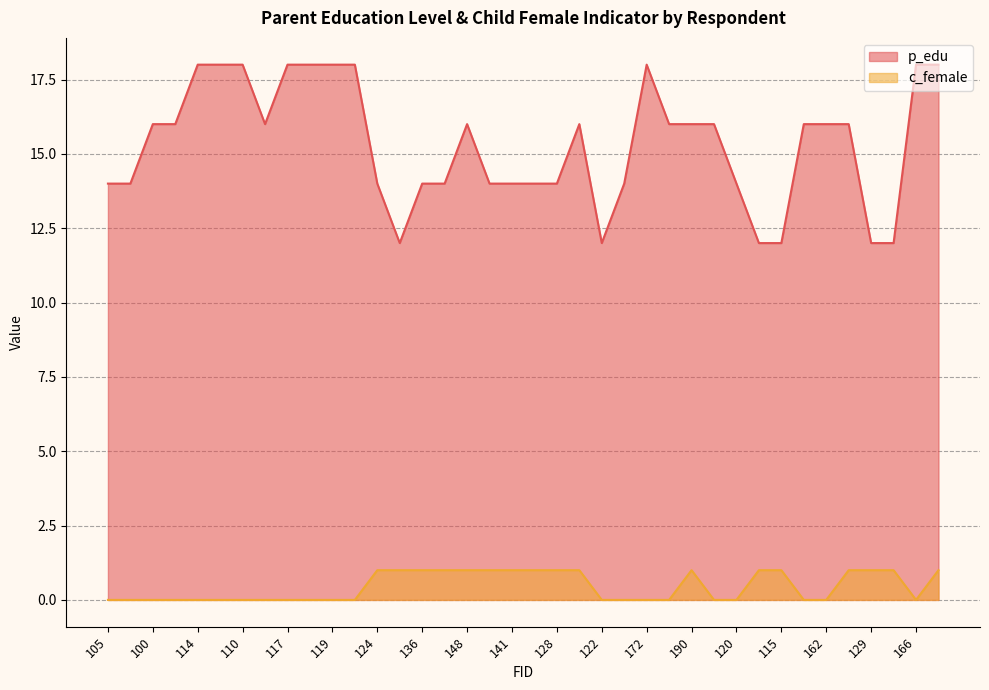

True or false: p_edu has a value of 18 at 116.

True